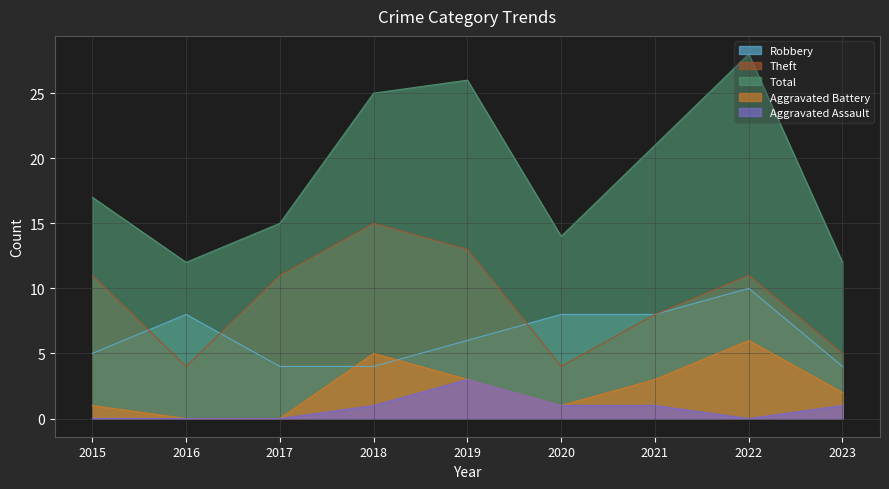

What is the highest value of the Robbery series?

10